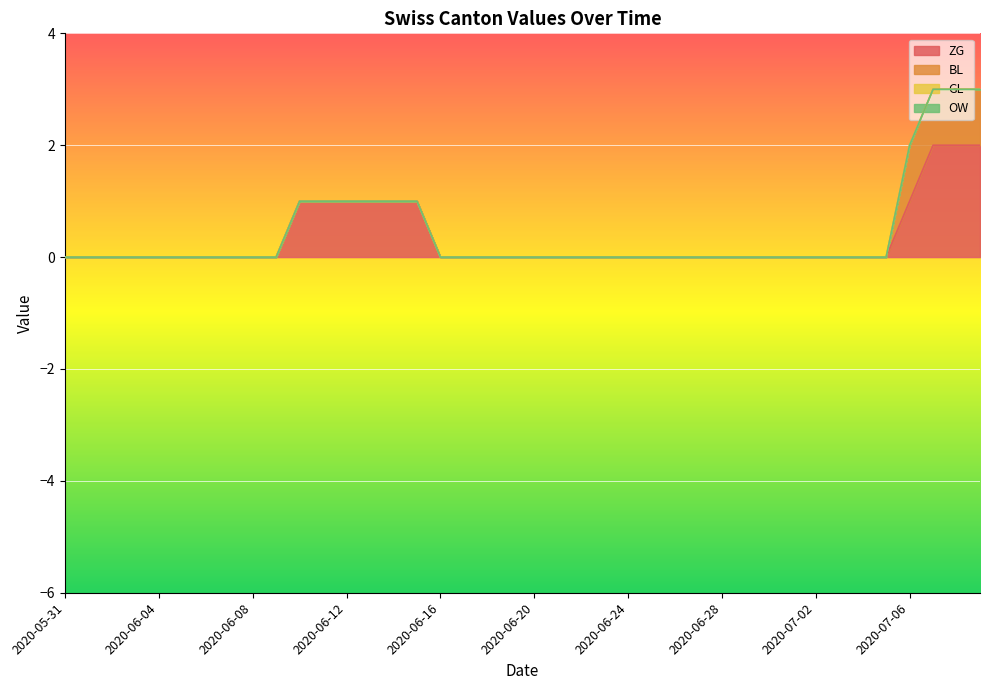

At 2020-06-27, list the series in order from smallest to largest.

ZG, BL, GL, OW